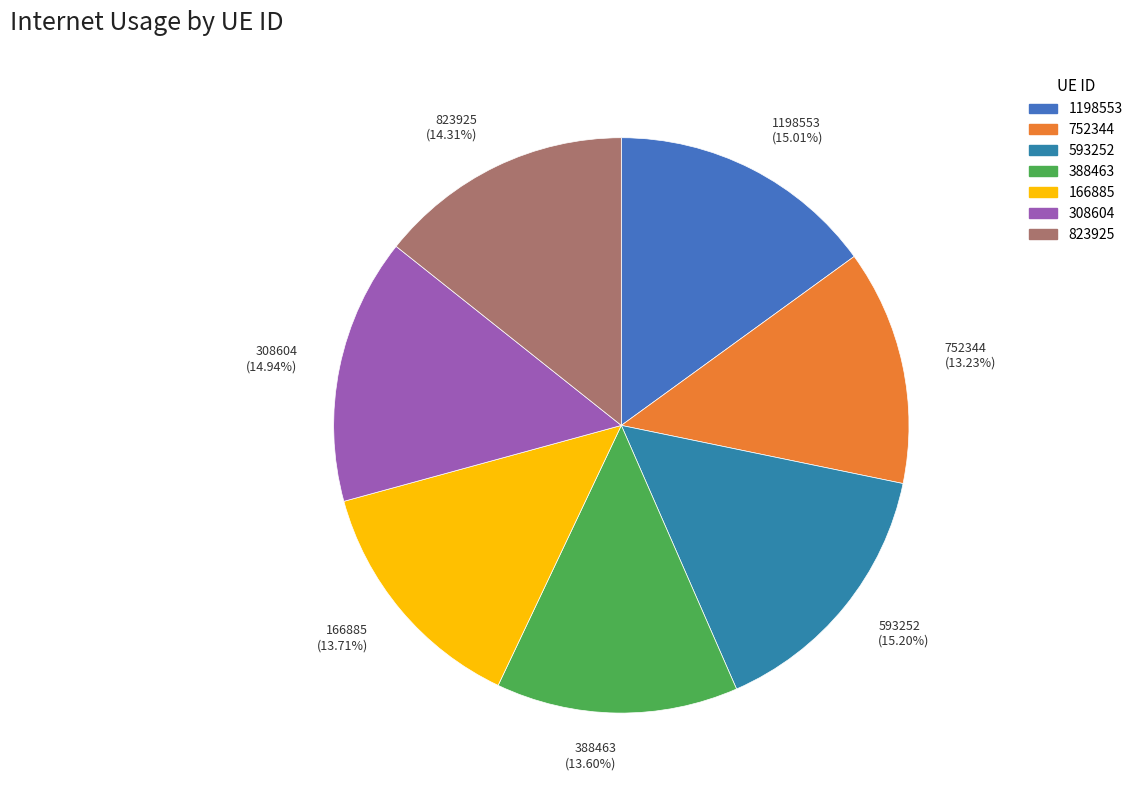

What percentage is the 166885 slice, to the nearest percent?

14%